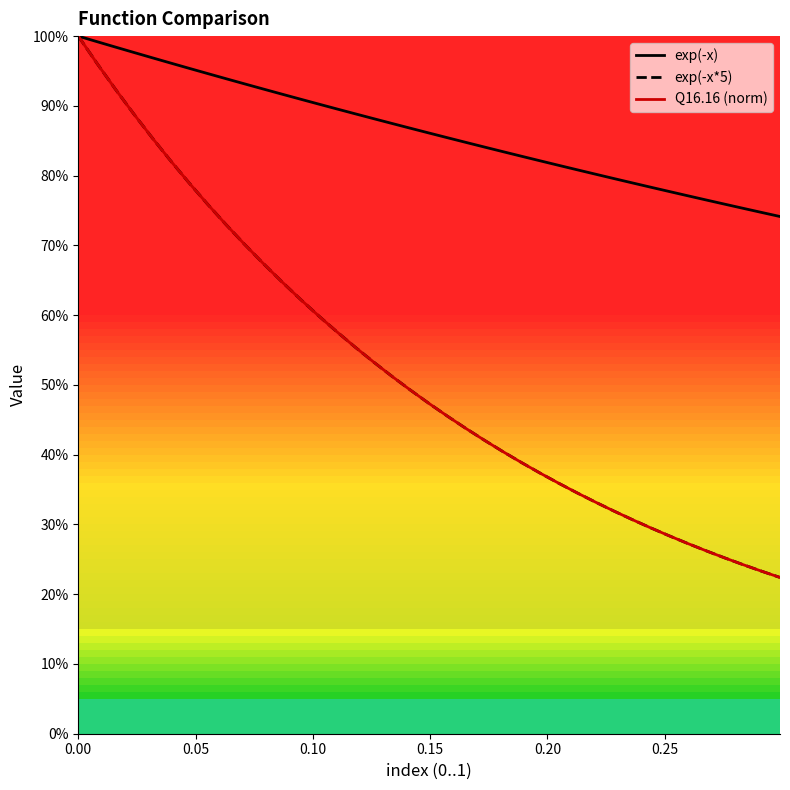

Reading right to left, what are all the values shown in this chart?

exp(-x): 0.7	0.7	0.8	0.8	0.8	0.8	0.8	0.8	0.8	0.8	0.8	0.8	0.8	0.8	0.8	0.8	0.8	0.8	0.9	0.9	0.9	0.9	0.9	0.9	0.9	0.9	0.9	0.9	0.9	0.9	0.9	0.9	1.0	1.0	1.0	1.0	1.0	1.0	1.0
exp(-x*5): 0.2	0.2	0.2	0.3	0.3	0.3	0.3	0.3	0.3	0.3	0.3	0.3	0.4	0.4	0.4	0.4	0.4	0.4	0.5	0.5	0.5	0.5	0.5	0.6	0.6	0.6	0.6	0.6	0.7	0.7	0.7	0.8	0.8	0.8	0.9	0.9	0.9	1.0	1.0
Q16.16 (norm): 0.2	0.2	0.2	0.3	0.3	0.3	0.3	0.3	0.3	0.3	0.3	0.3	0.4	0.4	0.4	0.4	0.4	0.4	0.5	0.5	0.5	0.5	0.5	0.6	0.6	0.6	0.6	0.6	0.7	0.7	0.7	0.8	0.8	0.8	0.9	0.9	0.9	1.0	1.0